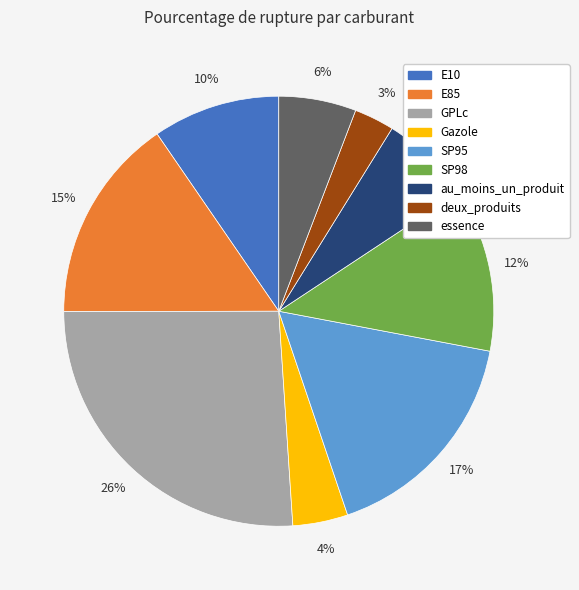

To the nearest percent, what is the difference between the essence and E10 slice percentages?

4%